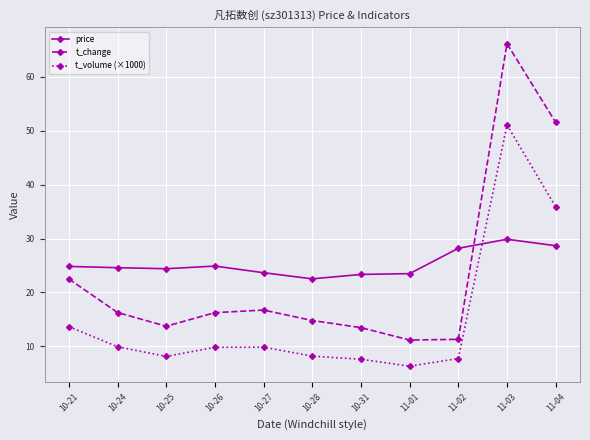

Is the value of t_change at 11-02 greater than the value of price at 10-27?

No